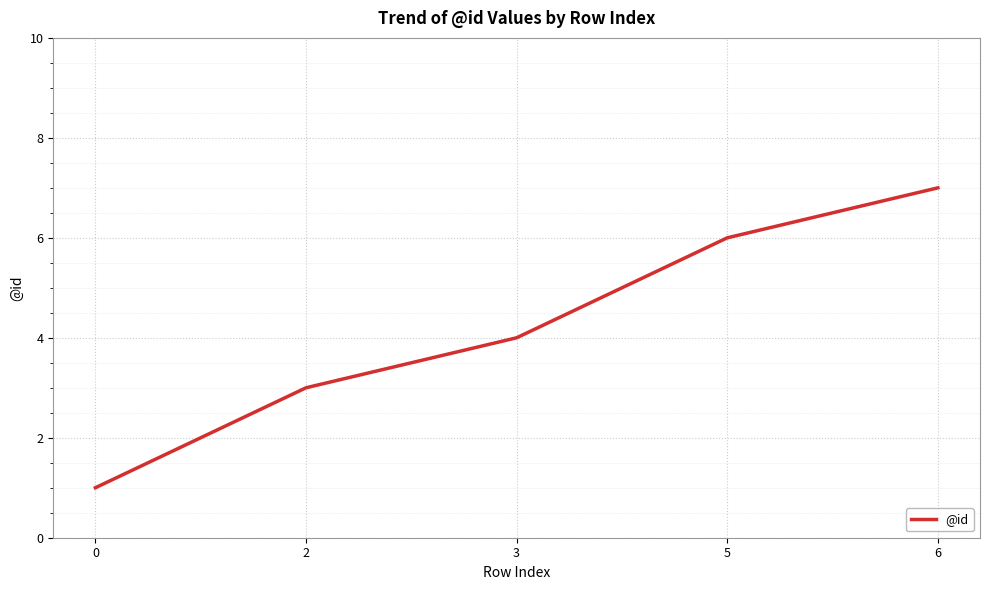

Rank the categories by value from lowest to highest.

0, 2, 3, 5, 6